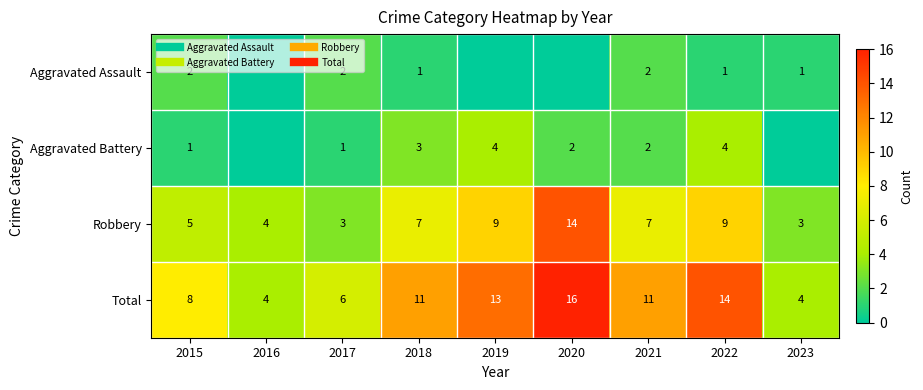

What is the sum of the Aggravated Battery values at 2020 and 2022?

6